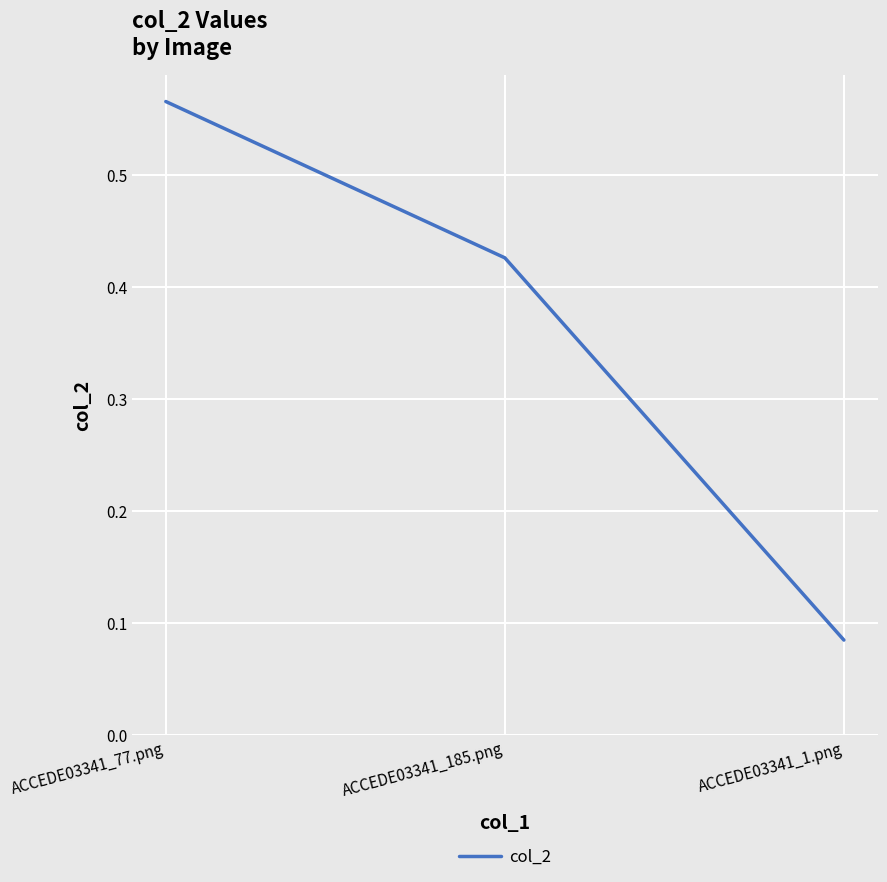

Does the chart display data point markers on the line(s)?

No